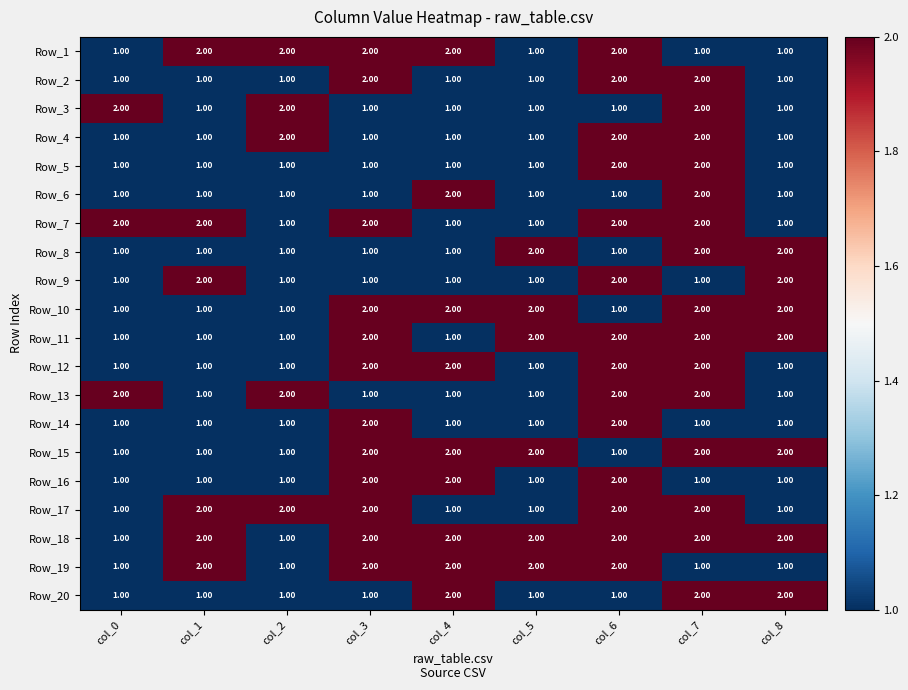

What is the total value across all series at col_6?

34